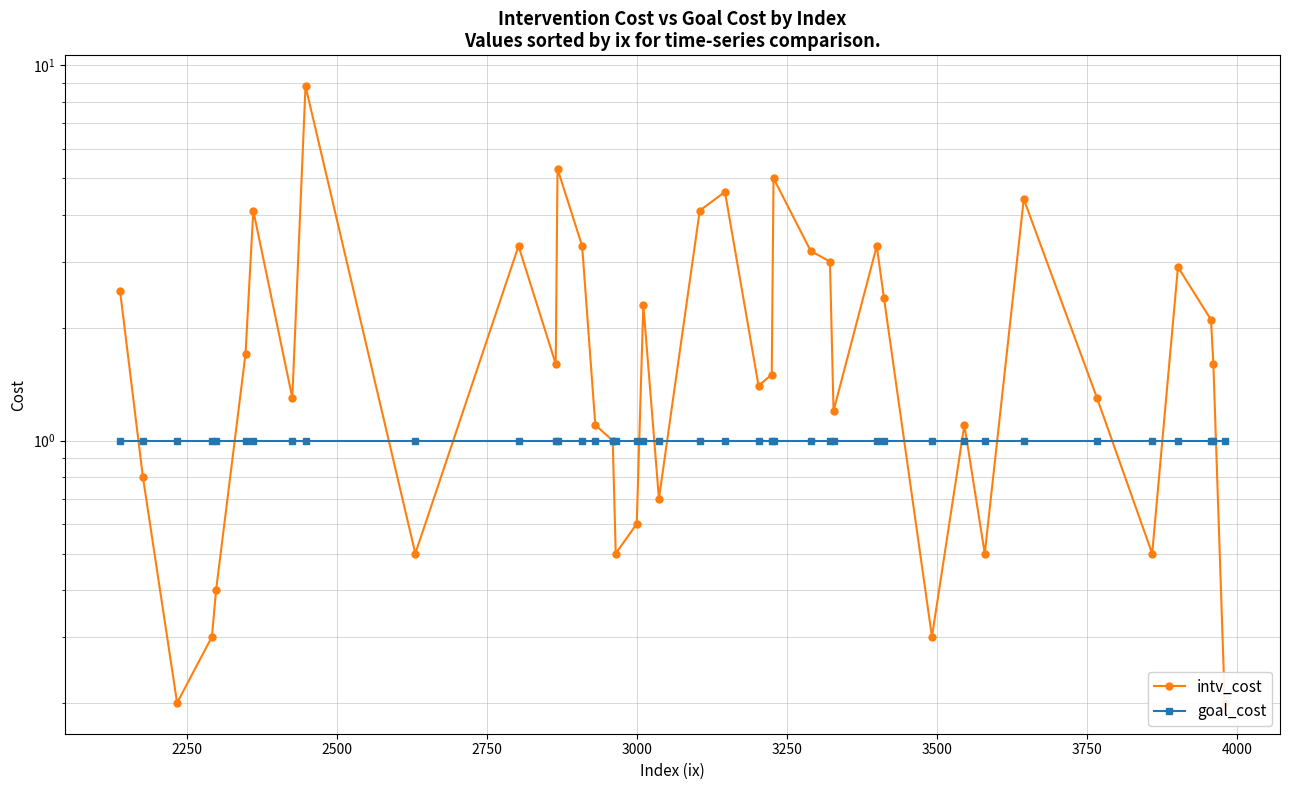

Which series ends up on top after the final intersection of intv_cost and goal_cost?

goal_cost